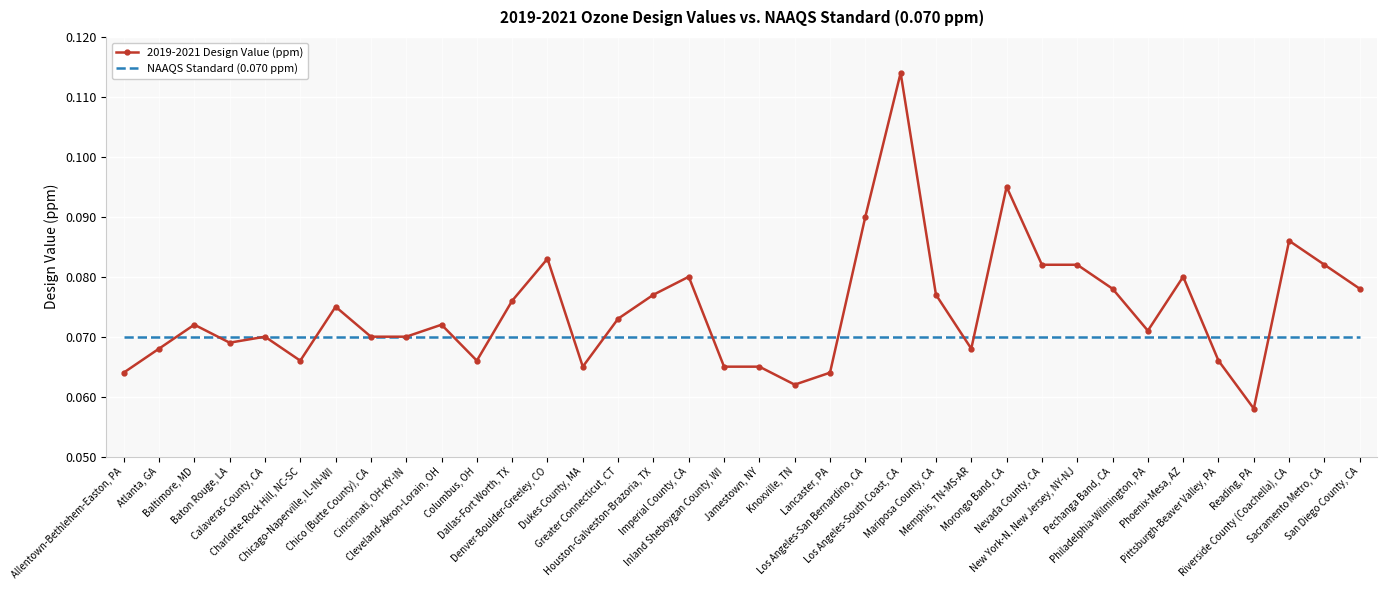

True or false: 2019-2021 Design Value (ppm) has more than 1 interior local peaks.

True